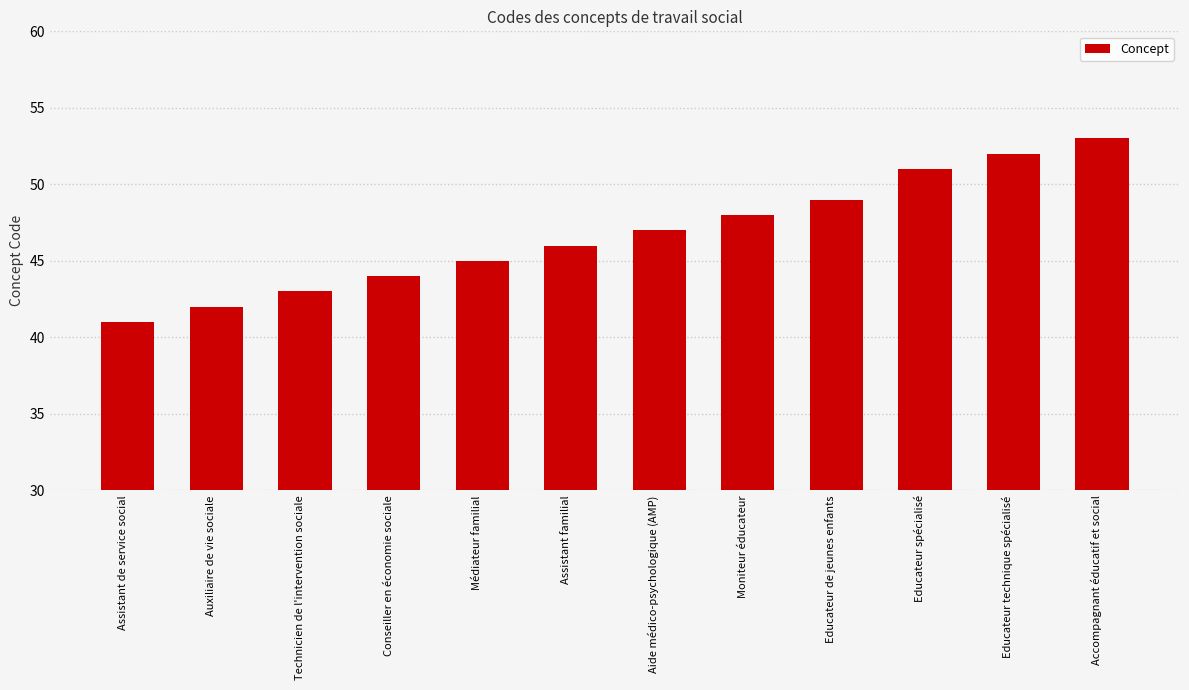

Are the bars horizontal?

No